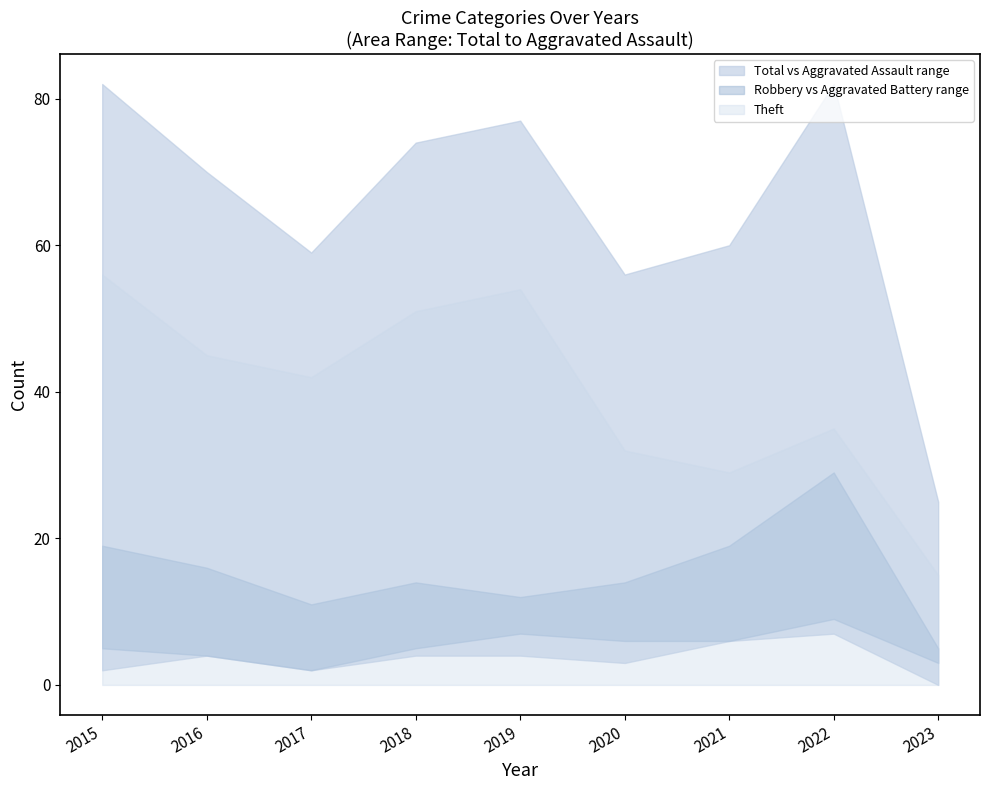

Which series has the largest range (max minus min)?

Total